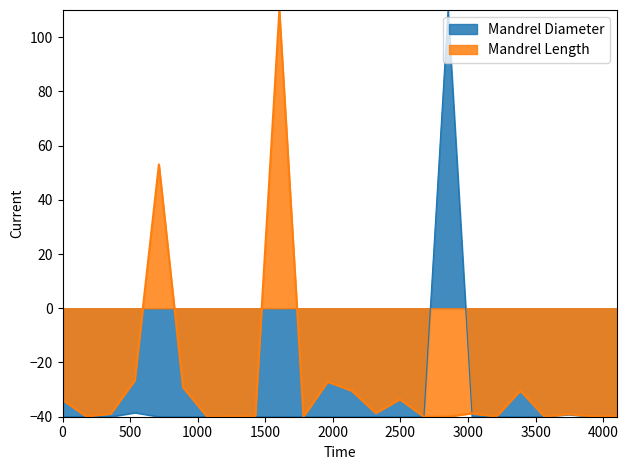

What is the highest value of the Mandrel Length series?

110.0